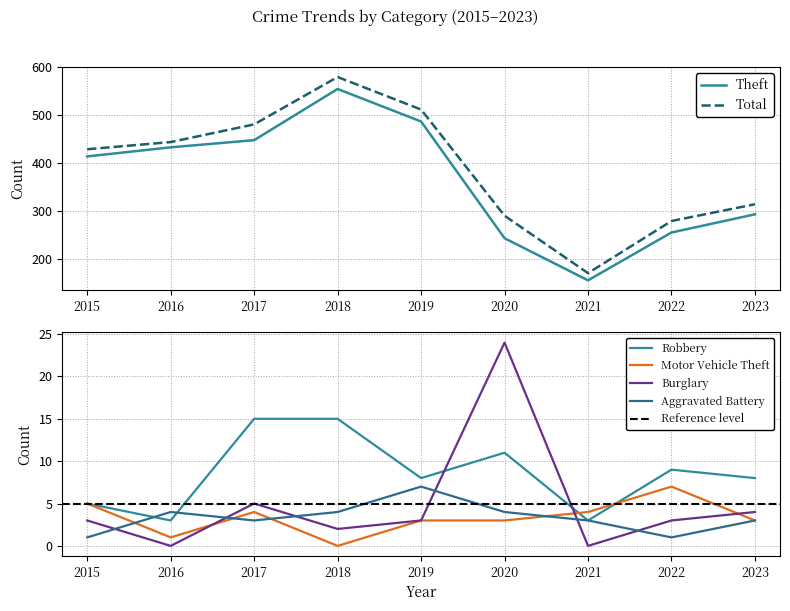

What is the approximate value of Robbery at 2017, to the nearest 10?

20